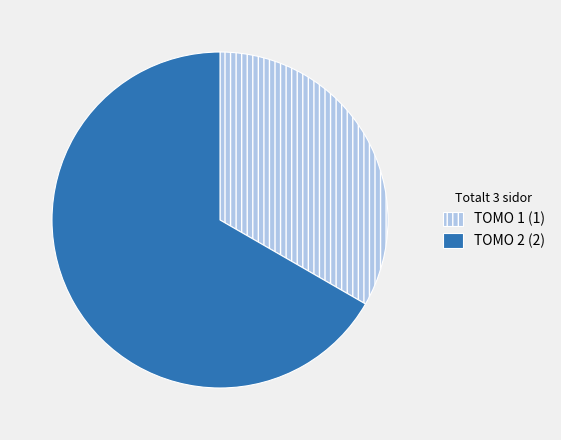

Is it true that TOMO 2 is 77% of the pie?

False